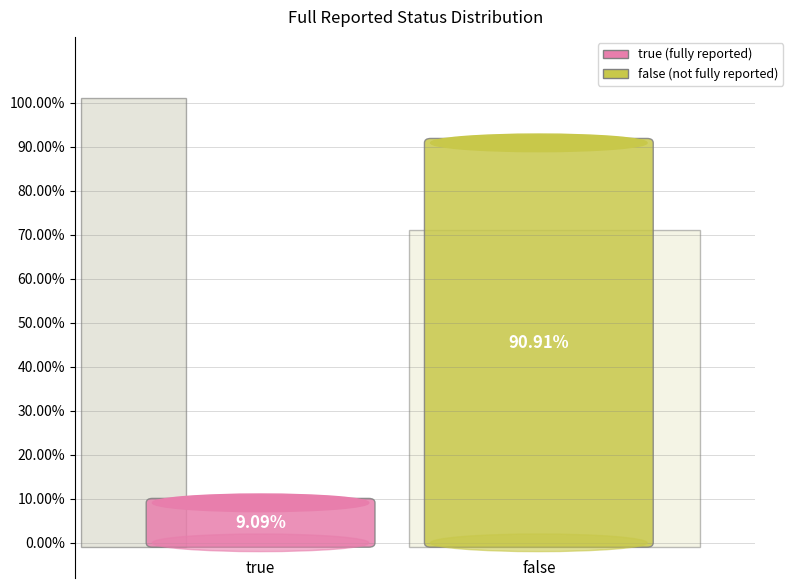

Approximately how many times larger is the value at false compared to true?

10.0